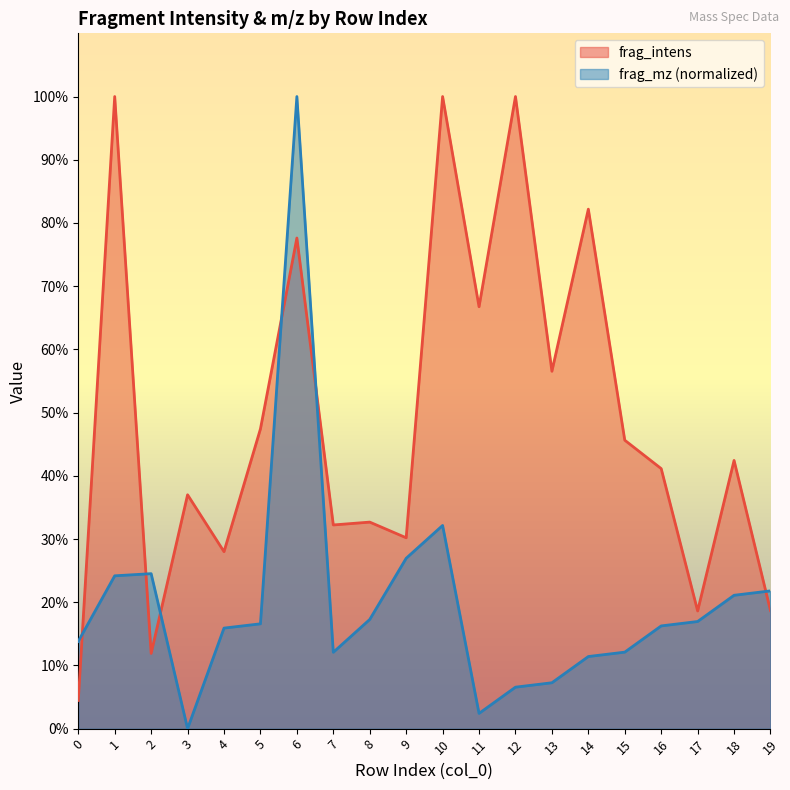

At which category does frag_mz reach its first local valley?

3